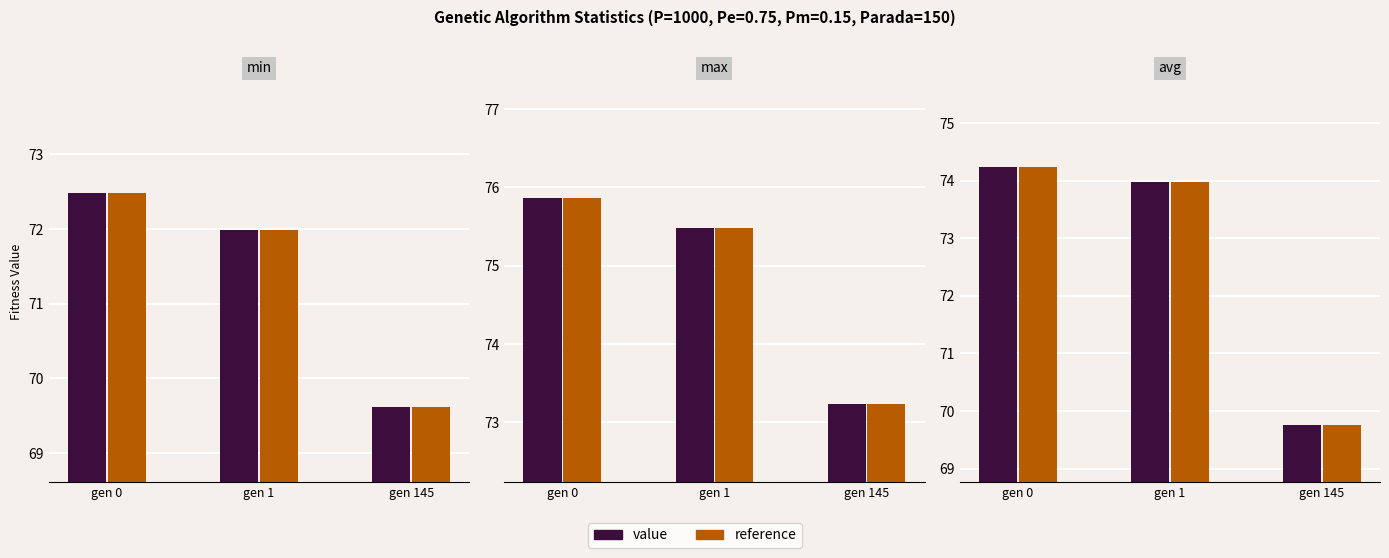

Rank the series at gen 1 from highest to lowest value.

value, reference